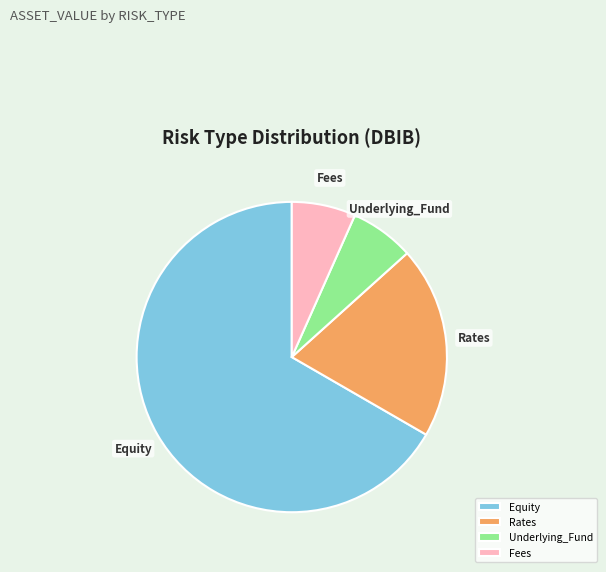

Is there any slice that represents more than half of the pie?

Yes